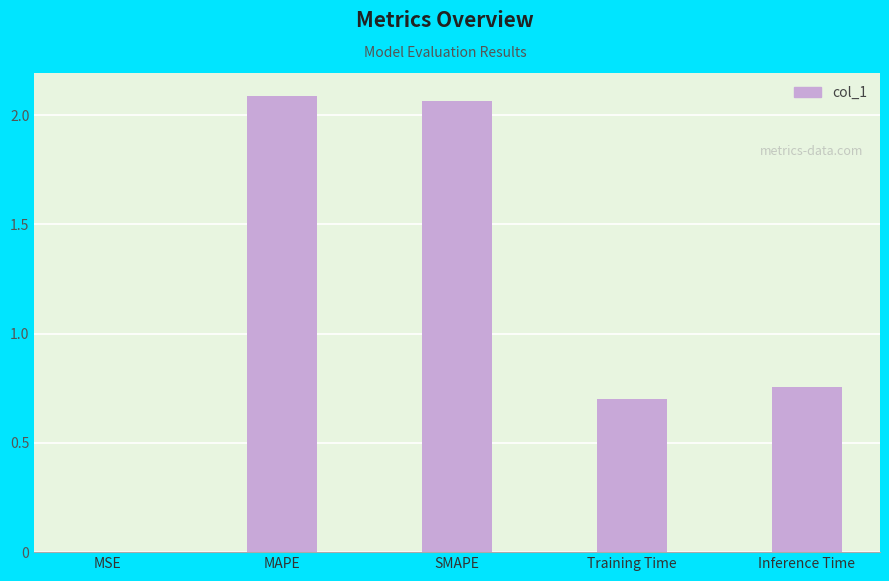

What is the sum of all values?

5.6